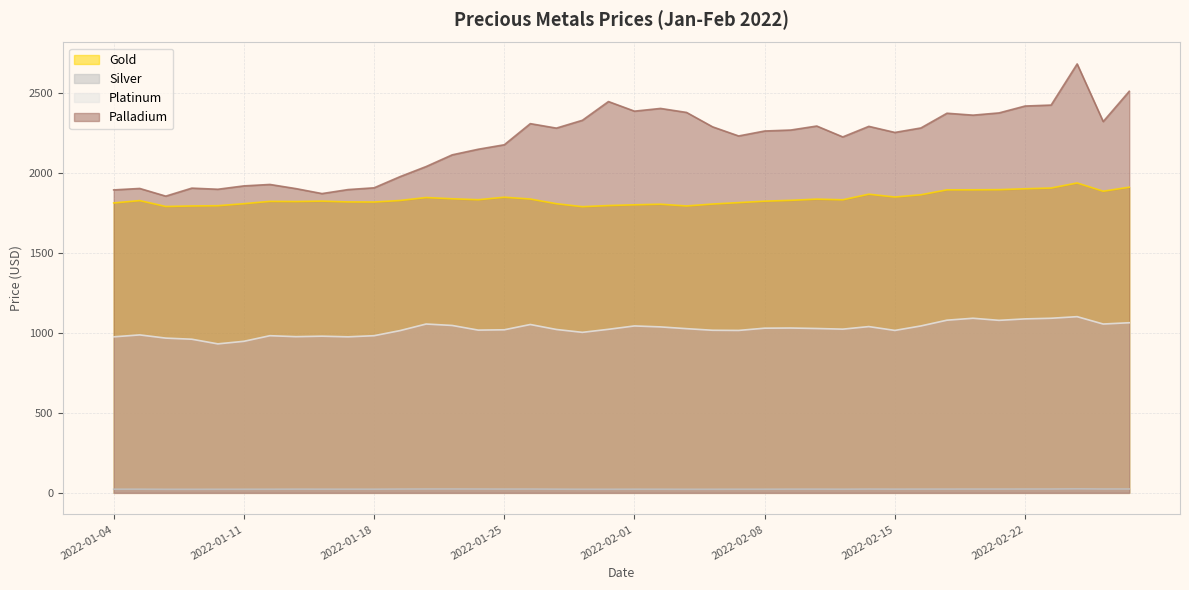

At which label is Palladium closest to 2267?

2022-02-09